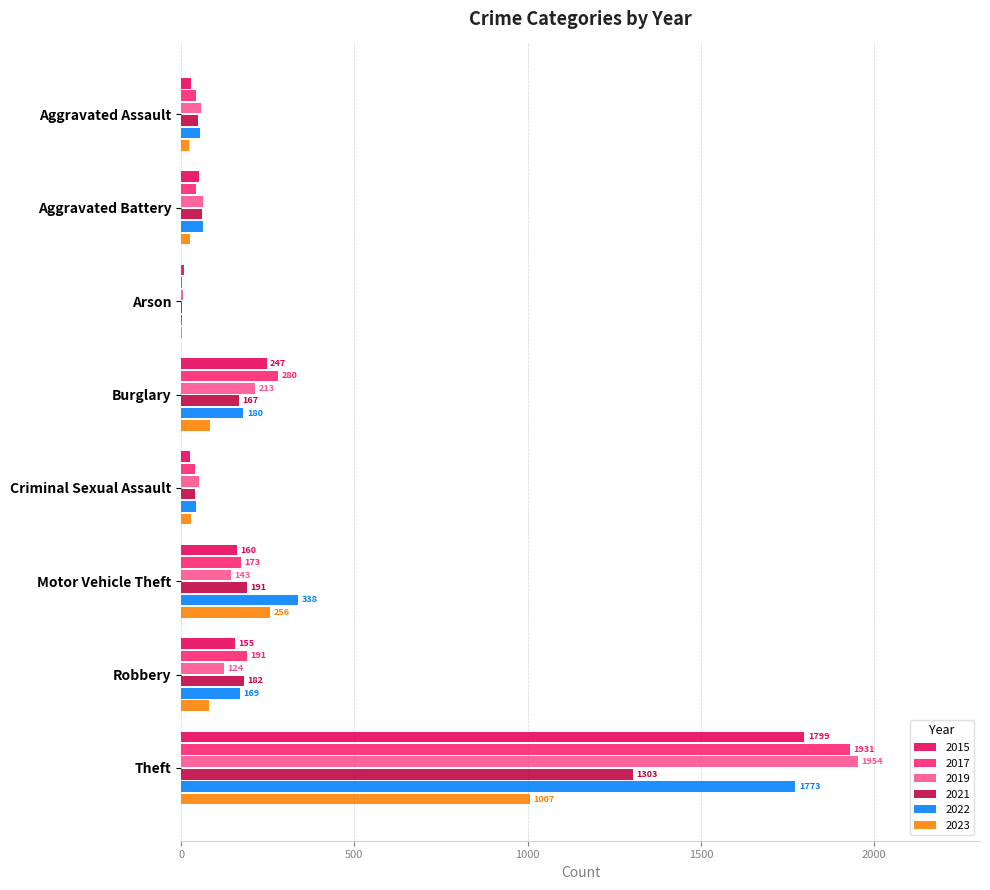

What is the sum of the 2021 values at Theft and Burglary?

1470